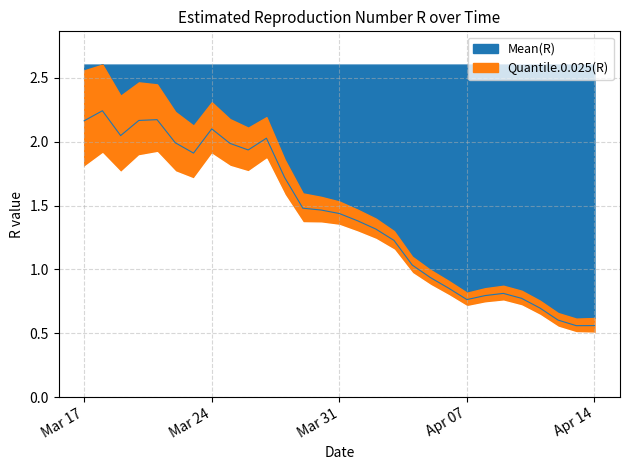

Reading right to left, list all the values displayed in this chart.

Mean(R): 2020-04-14=0.6	2020-04-13=0.6	2020-04-12=0.6	2020-04-11=0.7	2020-04-10=0.8	2020-04-09=0.8	2020-04-08=0.8	2020-04-07=0.8	2020-04-06=0.9	2020-04-05=0.9	2020-04-04=1.0	2020-04-03=1.2	2020-04-02=1.3	2020-04-01=1.4	2020-03-31=1.4	2020-03-30=1.5	2020-03-29=1.5	2020-03-28=1.7	2020-03-27=2.0	2020-03-26=1.9	2020-03-25=2.0	2020-03-24=2.1	2020-03-23=1.9	2020-03-22=2.0	2020-03-21=2.2	2020-03-20=2.2	2020-03-19=2.0	2020-03-18=2.2	2020-03-17=2.2
Quantile.0.025(R): 2020-04-14=0.5	2020-04-13=0.5	2020-04-12=0.6	2020-04-11=0.6	2020-04-10=0.7	2020-04-09=0.8	2020-04-08=0.7	2020-04-07=0.7	2020-04-06=0.8	2020-04-05=0.9	2020-04-04=1.0	2020-04-03=1.2	2020-04-02=1.2	2020-04-01=1.3	2020-03-31=1.3	2020-03-30=1.4	2020-03-29=1.4	2020-03-28=1.6	2020-03-27=1.9	2020-03-26=1.8	2020-03-25=1.8	2020-03-24=1.9	2020-03-23=1.7	2020-03-22=1.8	2020-03-21=1.9	2020-03-20=1.9	2020-03-19=1.8	2020-03-18=1.9	2020-03-17=1.8
Quantile.0.975(R): 2020-04-14=0.6	2020-04-13=0.6	2020-04-12=0.7	2020-04-11=0.8	2020-04-10=0.8	2020-04-09=0.9	2020-04-08=0.9	2020-04-07=0.8	2020-04-06=0.9	2020-04-05=1.0	2020-04-04=1.1	2020-04-03=1.3	2020-04-02=1.4	2020-04-01=1.5	2020-03-31=1.5	2020-03-30=1.6	2020-03-29=1.6	2020-03-28=1.9	2020-03-27=2.2	2020-03-26=2.1	2020-03-25=2.2	2020-03-24=2.3	2020-03-23=2.1	2020-03-22=2.2	2020-03-21=2.4	2020-03-20=2.5	2020-03-19=2.4	2020-03-18=2.6	2020-03-17=2.6